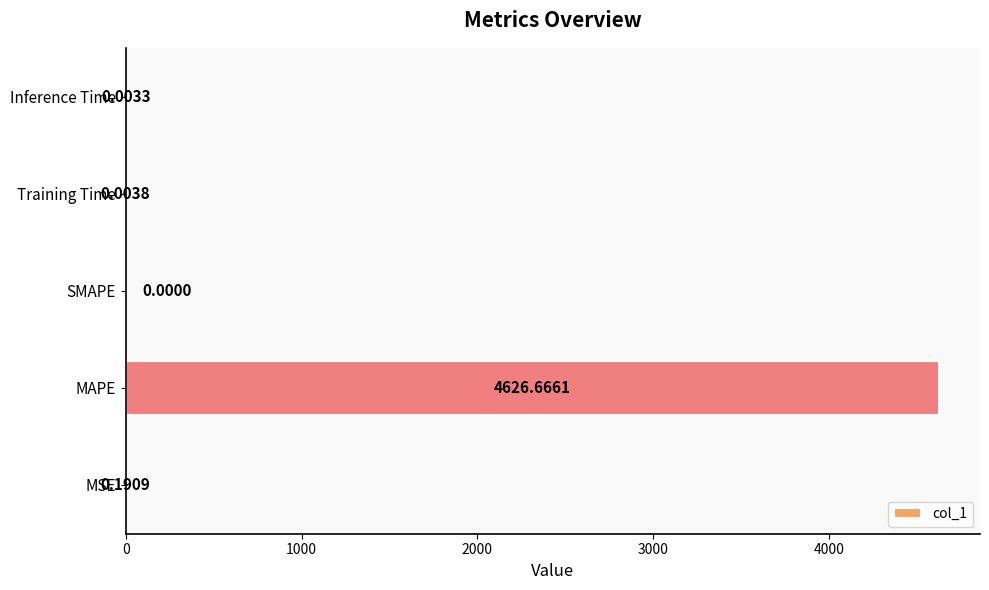

Between SMAPE and Training Time, which is larger?

Training Time